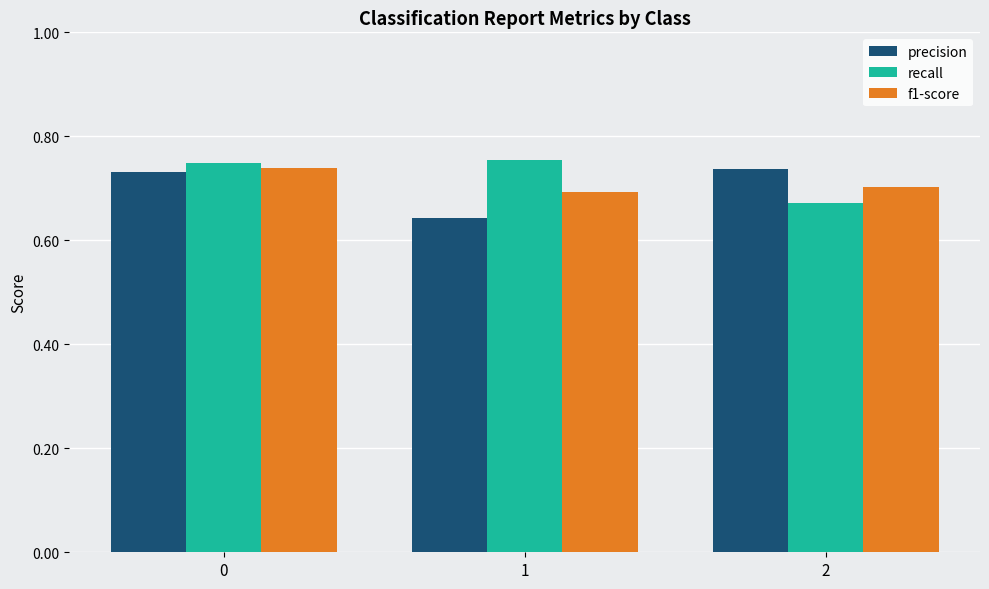

What is the total value across all series at 1?

2.1